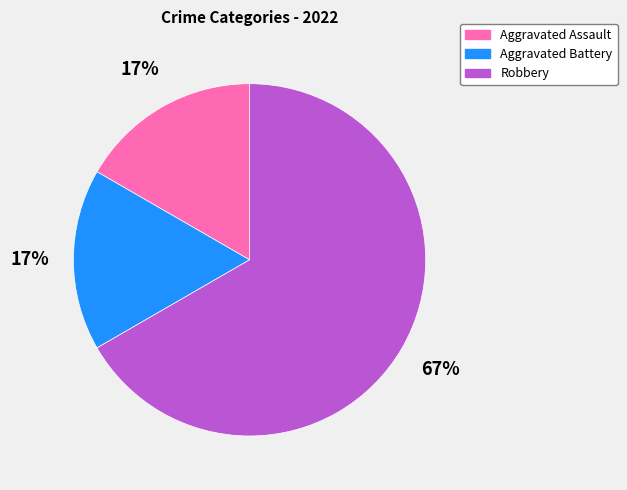

What is the largest slice in the pie chart?

Robbery